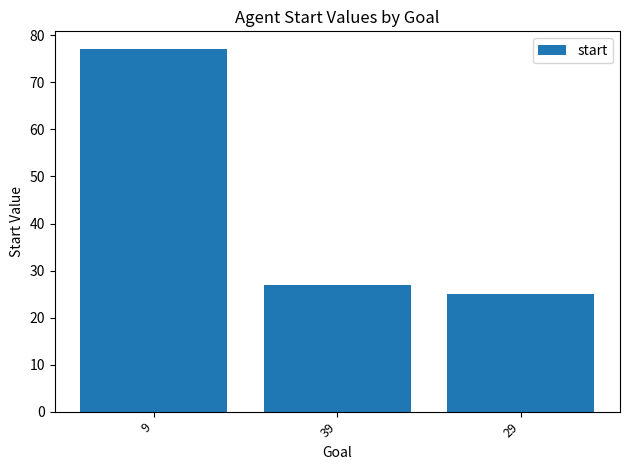

Is it true that the value at 29 is 36?

False